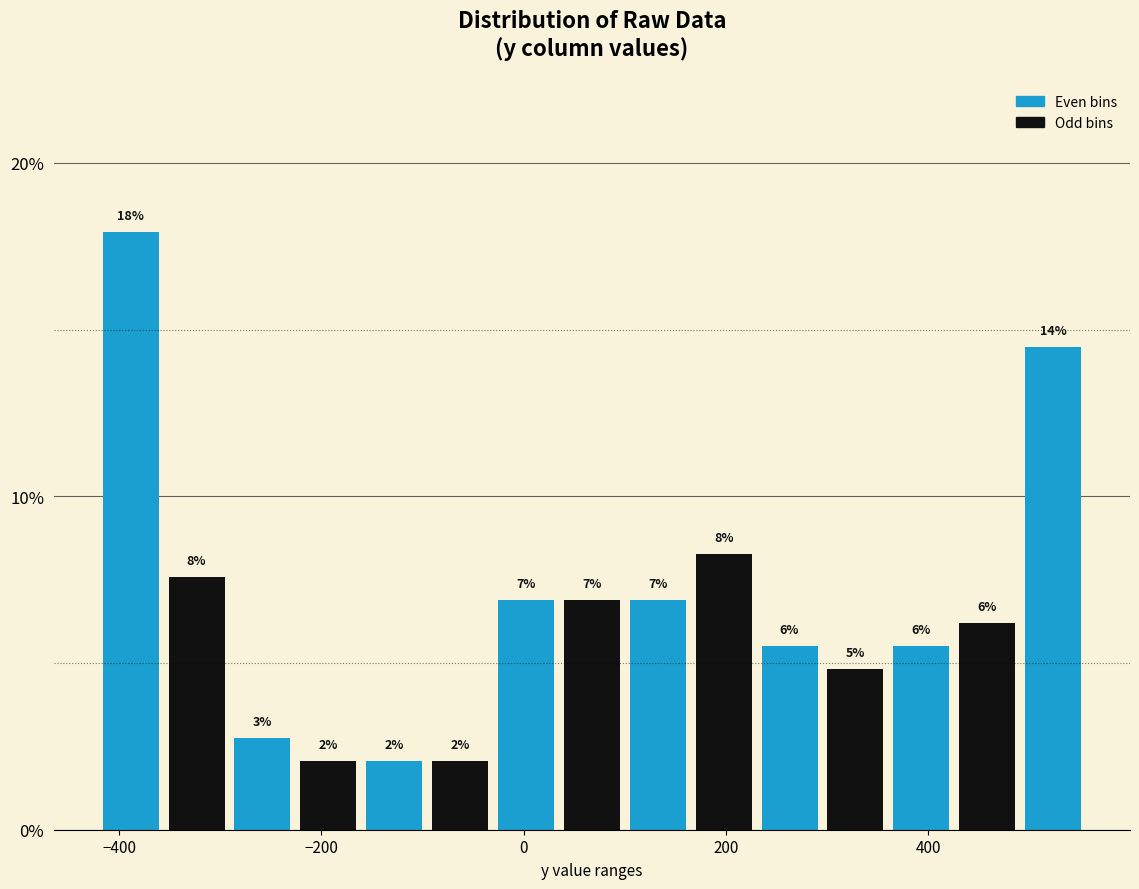

Read against the x-axis, roughly where is the centre of the tallest bar?

-380